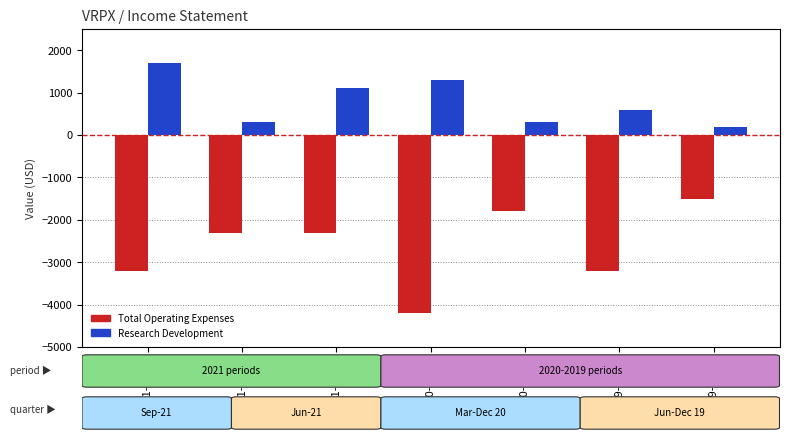

Which series has the largest total across all categories?

Research Development